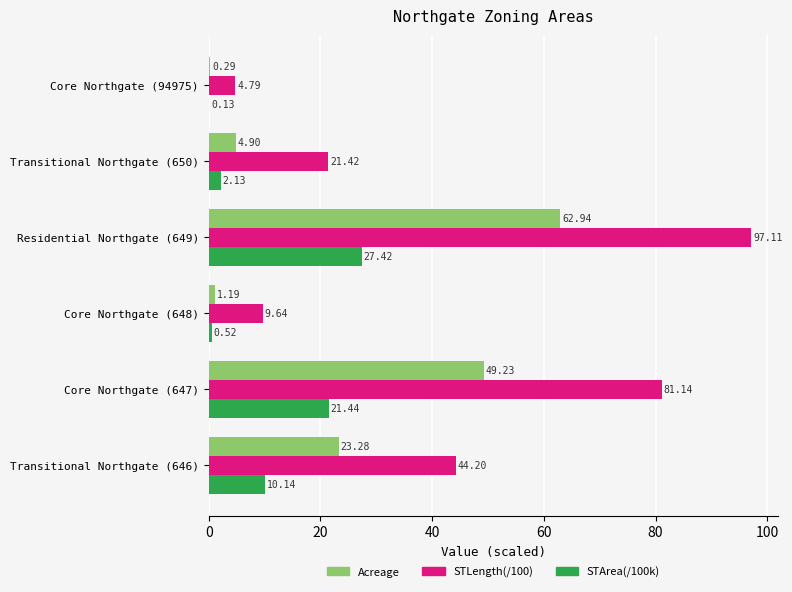

Between Transitional Northgate (646) and Transitional Northgate (650), which series saw the biggest shift?

STLength(/100)